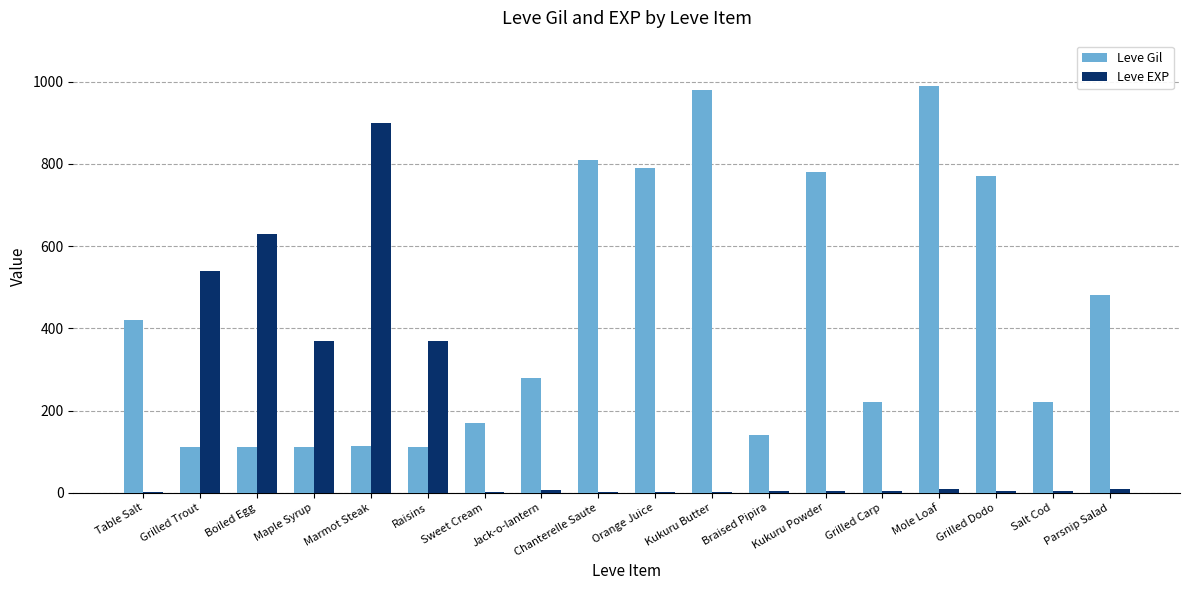

At which category does the chart reach its peak across all series?

Mole Loaf